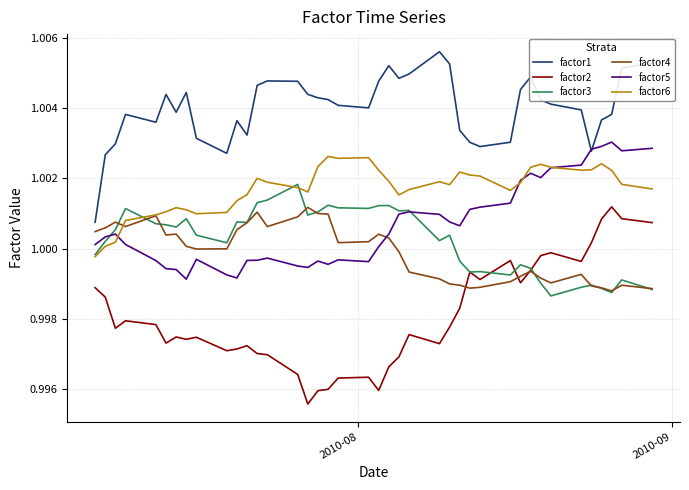

Is this an area chart (filled region under the line)?

No